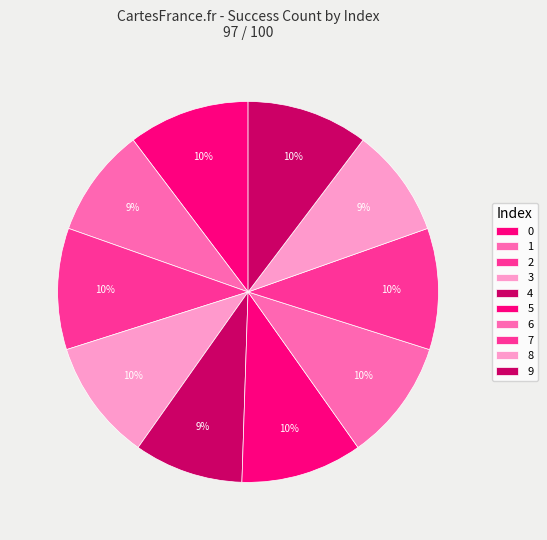

To the nearest percent, what is the combined percentage of 3 and 4?

20%